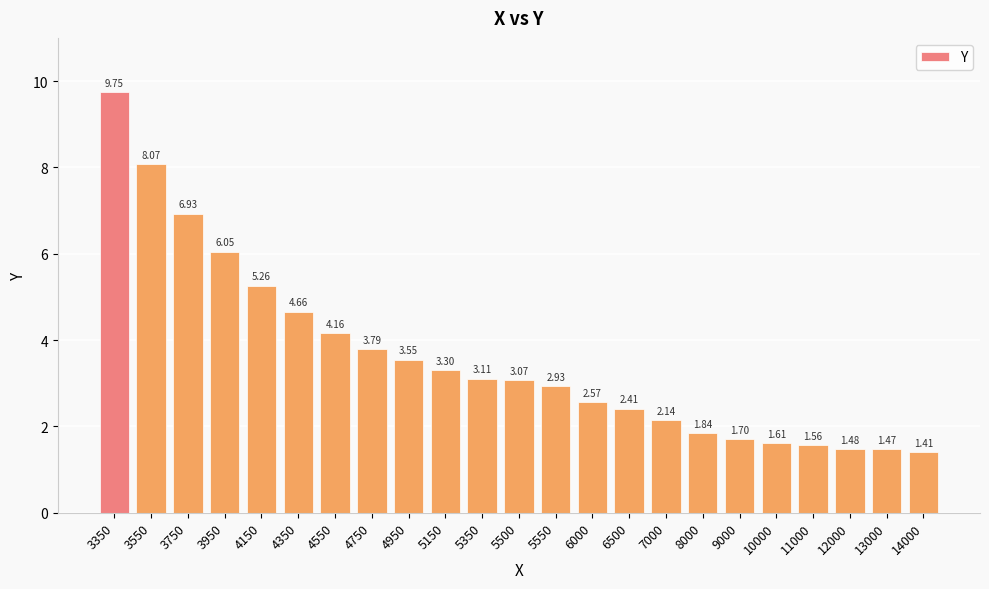

List the labels in order of value, smallest first.

14000, 13000, 12000, 11000, 10000, 9000, 8000, 7000, 6500, 6000, 5550, 5500, 5350, 5150, 4950, 4750, 4550, 4350, 4150, 3950, 3750, 3550, 3350